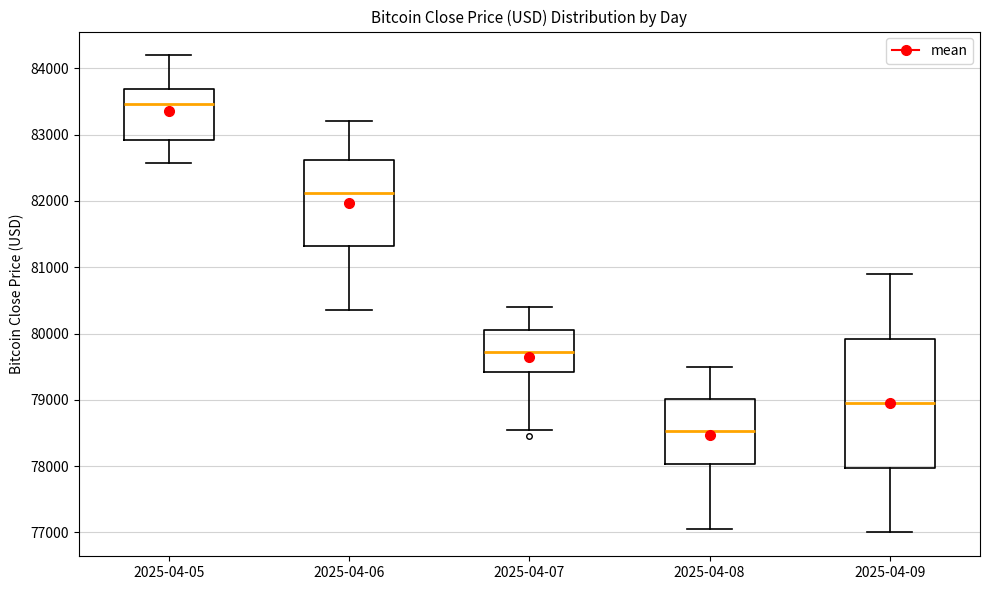

Reading left to right, transcribe this box plot: for each box, give where its median line is, the range the box spans, and where its two whiskers end, as read against the y-axis. The values are not printed on the chart, so give them approximately, as read against the axis.

2025-04-05: median 83500, box 82900 to 83700, whiskers 82600 to 84200
2025-04-06: median 82100, box 81300 to 82600, whiskers 80400 to 83200
2025-04-07: median 79700, box 79400 to 80100, whiskers 78600 to 80400
2025-04-08: median 78500, box 78000 to 79000, whiskers 77100 to 79500
2025-04-09: median 79000, box 78000 to 79900, whiskers 77000 to 80900